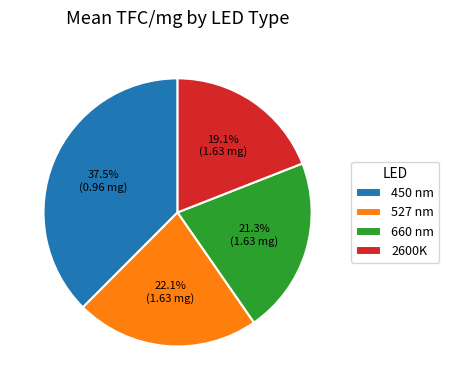

To the nearest percent, what is the combined percentage of 660 nm and 2600K?

40%